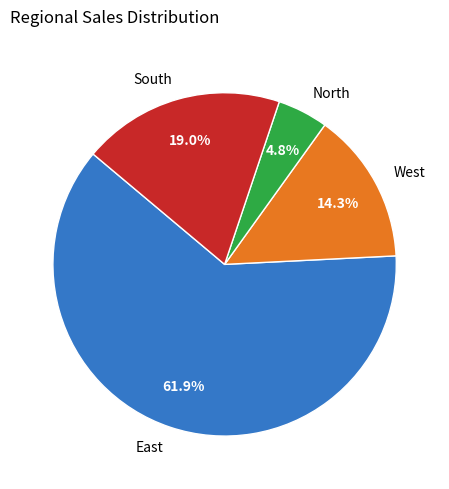

Which slice represents more than half of the pie?

East